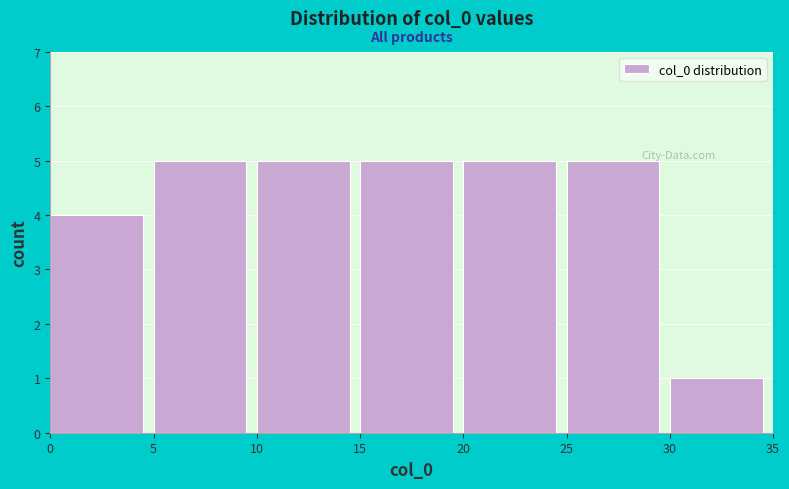

What is the height of the bar covering 5 to 10 on the x-axis? The values are not printed on the chart, so give them approximately, as read against the axis.

5